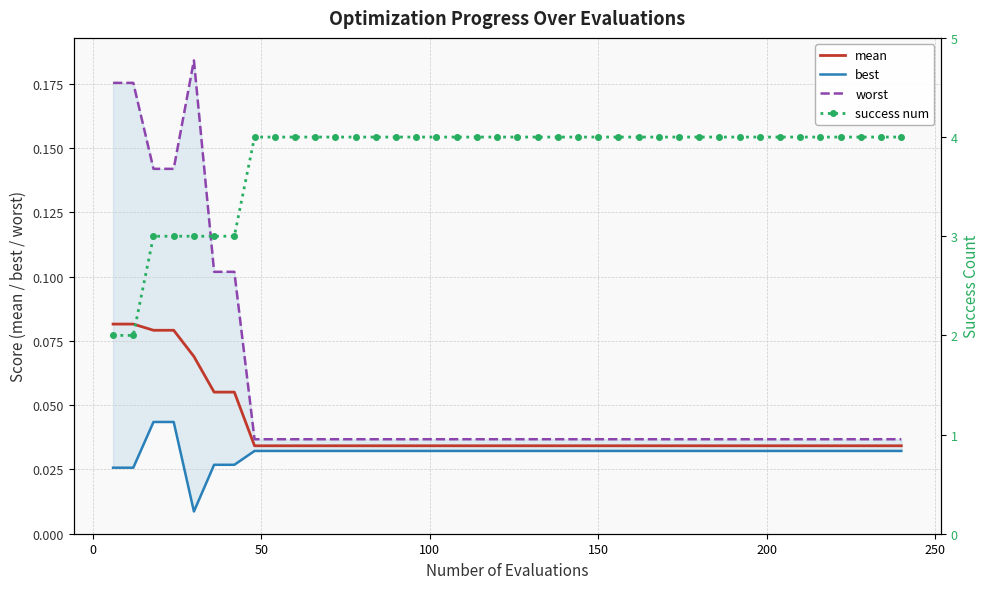

Reading left to right, list all the values displayed in this chart.

mean: 0.1	0.1	0.1	0.1	0.1	0.1	0.1	0.0	0.0	0.0	0.0	0.0	0.0	0.0	0.0	0.0	0.0	0.0	0.0	0.0	0.0	0.0	0.0	0.0	0.0	0.0	0.0	0.0	0.0	0.0	0.0	0.0	0.0	0.0	0.0	0.0	0.0	0.0	0.0	0.0
best: 0.0	0.0	0.0	0.0	0.0	0.0	0.0	0.0	0.0	0.0	0.0	0.0	0.0	0.0	0.0	0.0	0.0	0.0	0.0	0.0	0.0	0.0	0.0	0.0	0.0	0.0	0.0	0.0	0.0	0.0	0.0	0.0	0.0	0.0	0.0	0.0	0.0	0.0	0.0	0.0
worst: 0.2	0.2	0.1	0.1	0.2	0.1	0.1	0.0	0.0	0.0	0.0	0.0	0.0	0.0	0.0	0.0	0.0	0.0	0.0	0.0	0.0	0.0	0.0	0.0	0.0	0.0	0.0	0.0	0.0	0.0	0.0	0.0	0.0	0.0	0.0	0.0	0.0	0.0	0.0	0.0
success num: 2.0	2.0	3.0	3.0	3.0	3.0	3.0	4.0	4.0	4.0	4.0	4.0	4.0	4.0	4.0	4.0	4.0	4.0	4.0	4.0	4.0	4.0	4.0	4.0	4.0	4.0	4.0	4.0	4.0	4.0	4.0	4.0	4.0	4.0	4.0	4.0	4.0	4.0	4.0	4.0